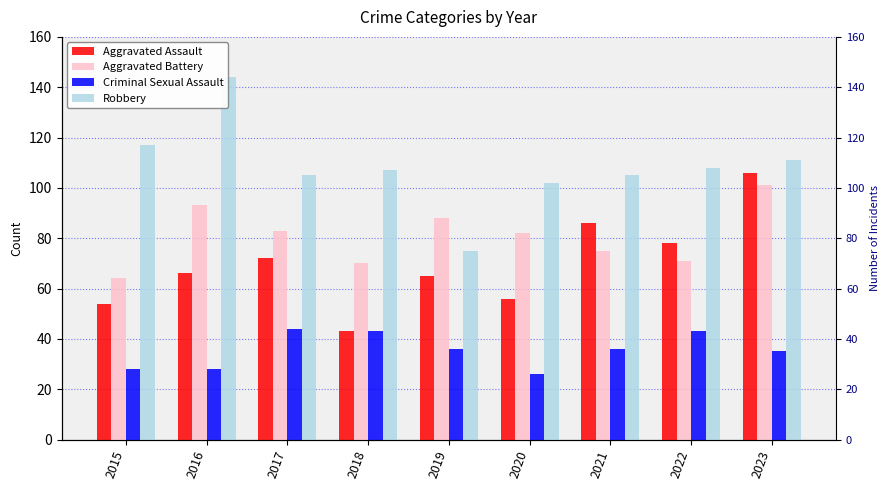

Which series has the largest total across all categories?

Robbery